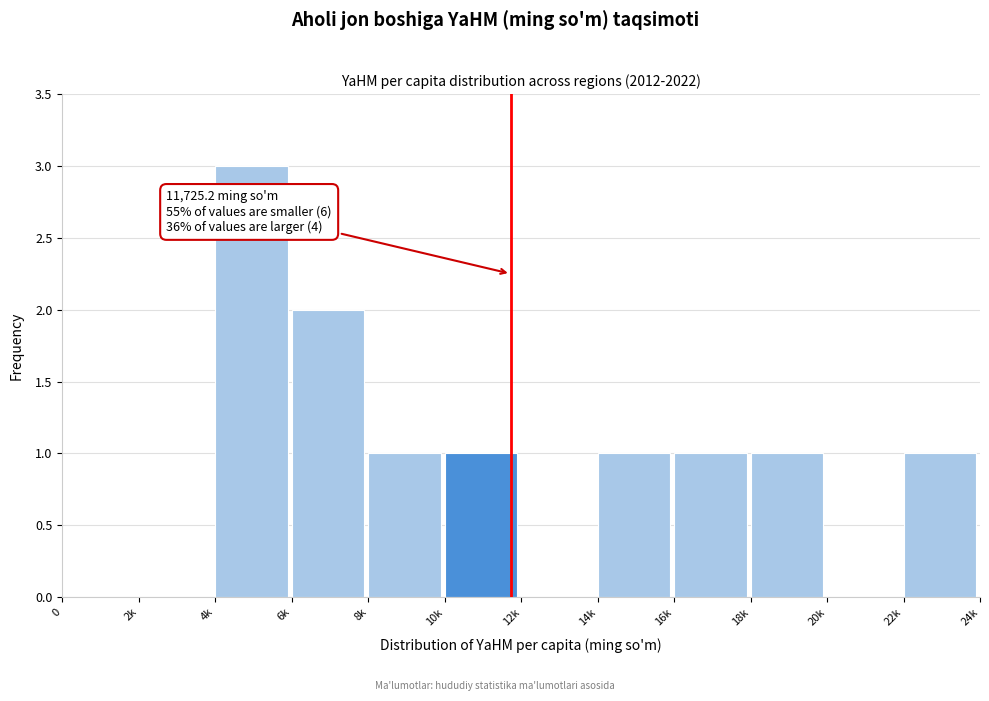

Reading left to right, list all the values displayed in this chart.

0=0	2k=0	4k=3	6k=2	8k=1	10k=1	12k=0	14k=1	16k=1	18k=1	20k=0	22k=1